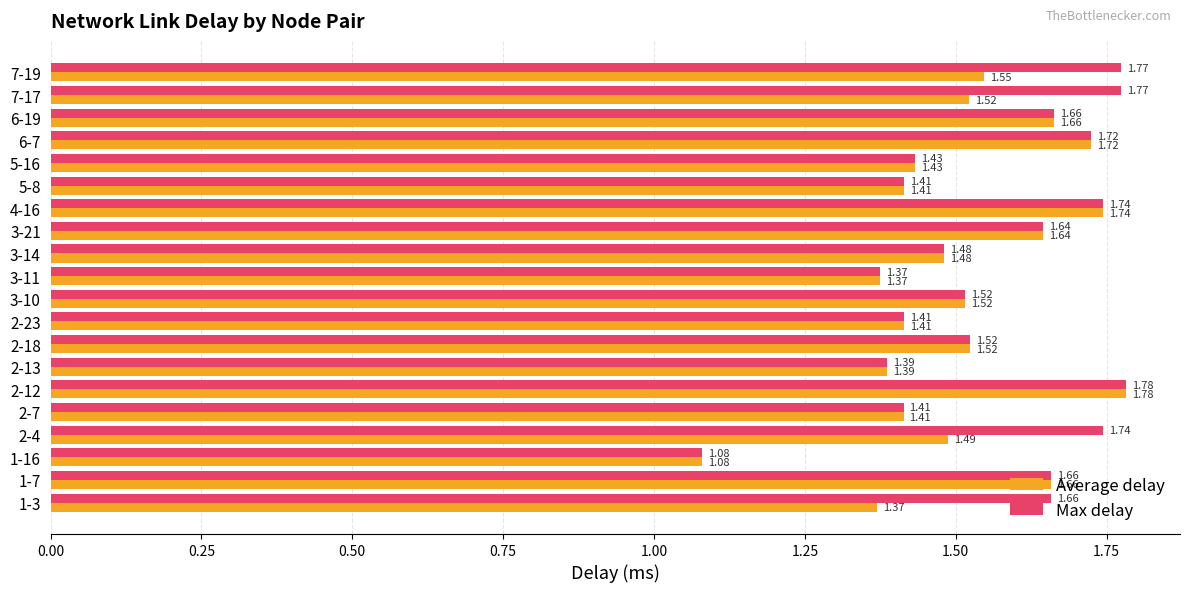

Rank the series by their average value, from lowest to highest.

Average delay, Max delay